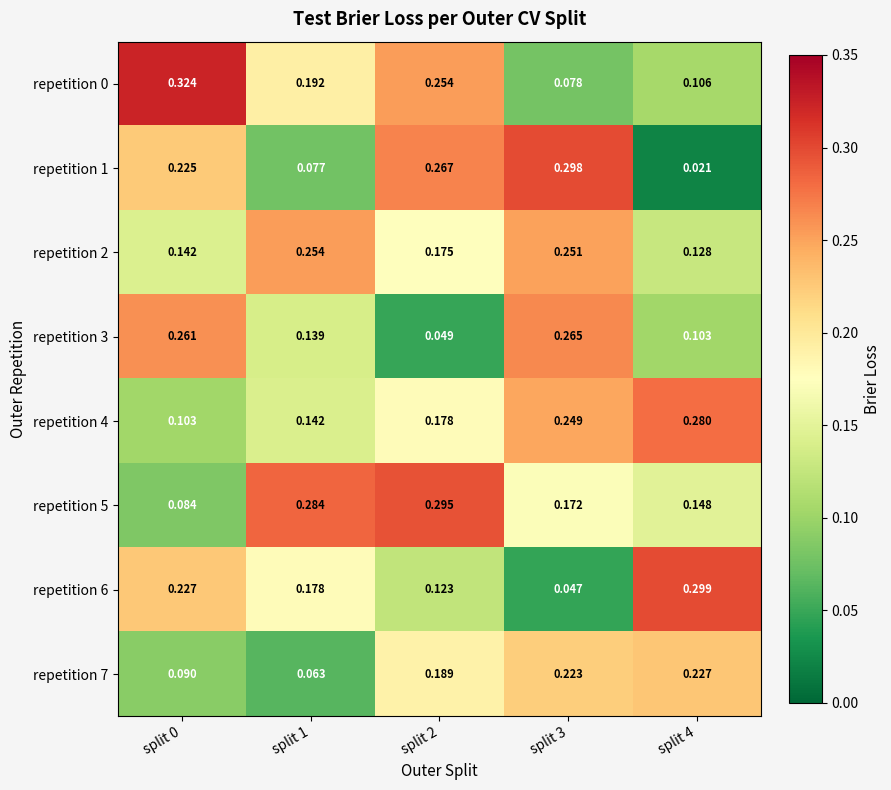

What is the maximum value shown in the chart?

0.3